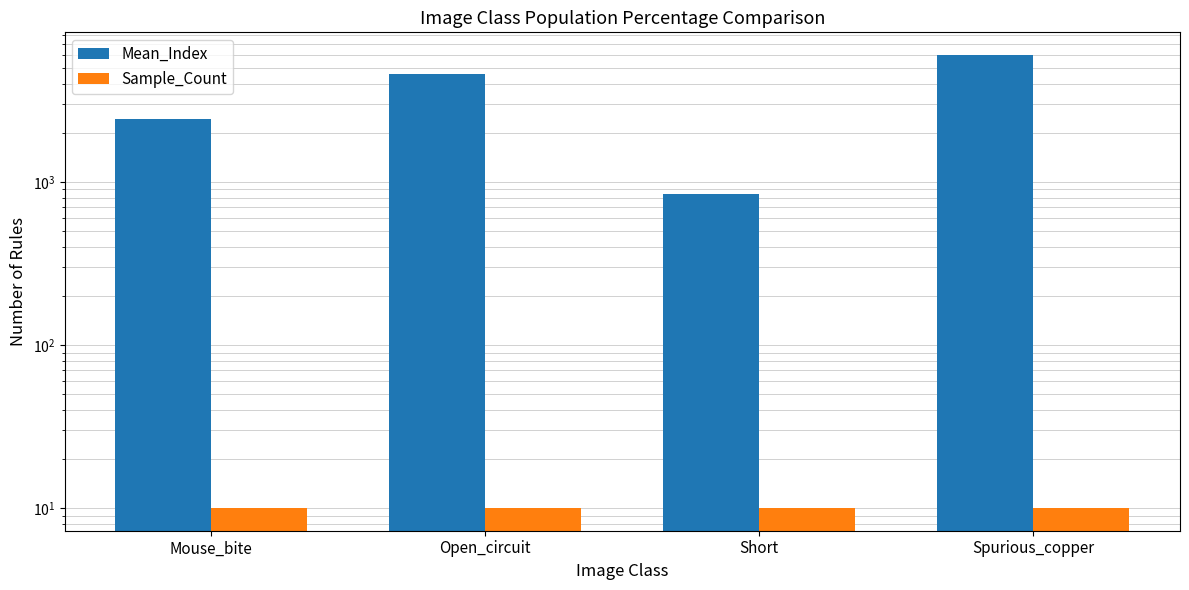

What is the sum of the Sample_Count values at Mouse_bite and Short?

20.0